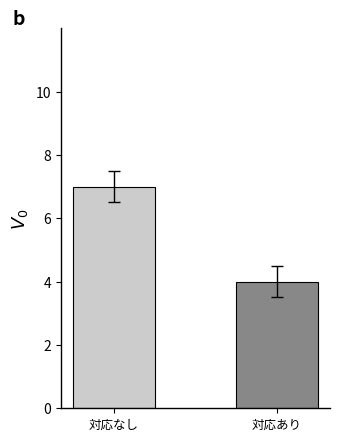

How many series are shown in this chart?

1